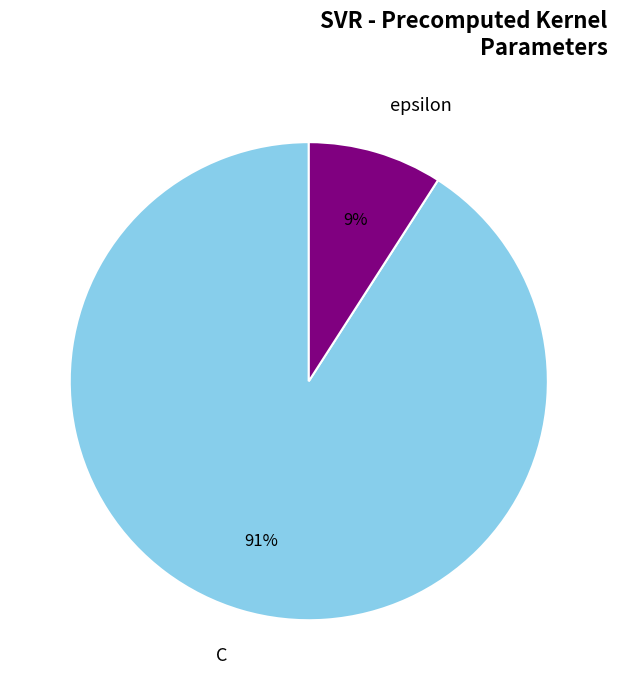

Between C and epsilon, which is larger?

C